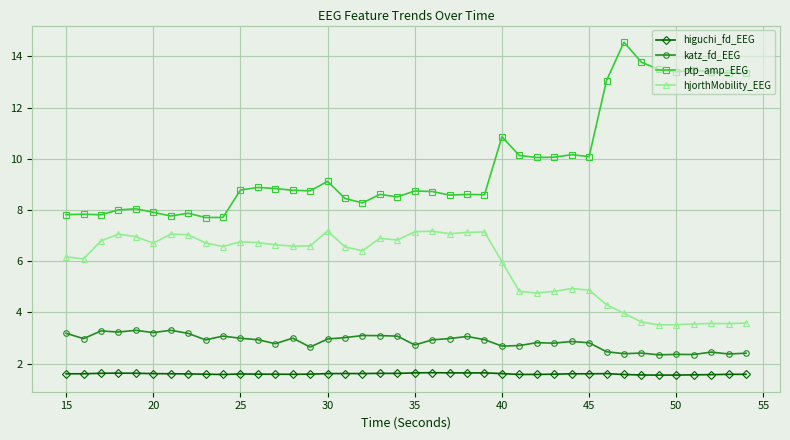

Which series has the largest total across all categories?

ptp_amp_EEG